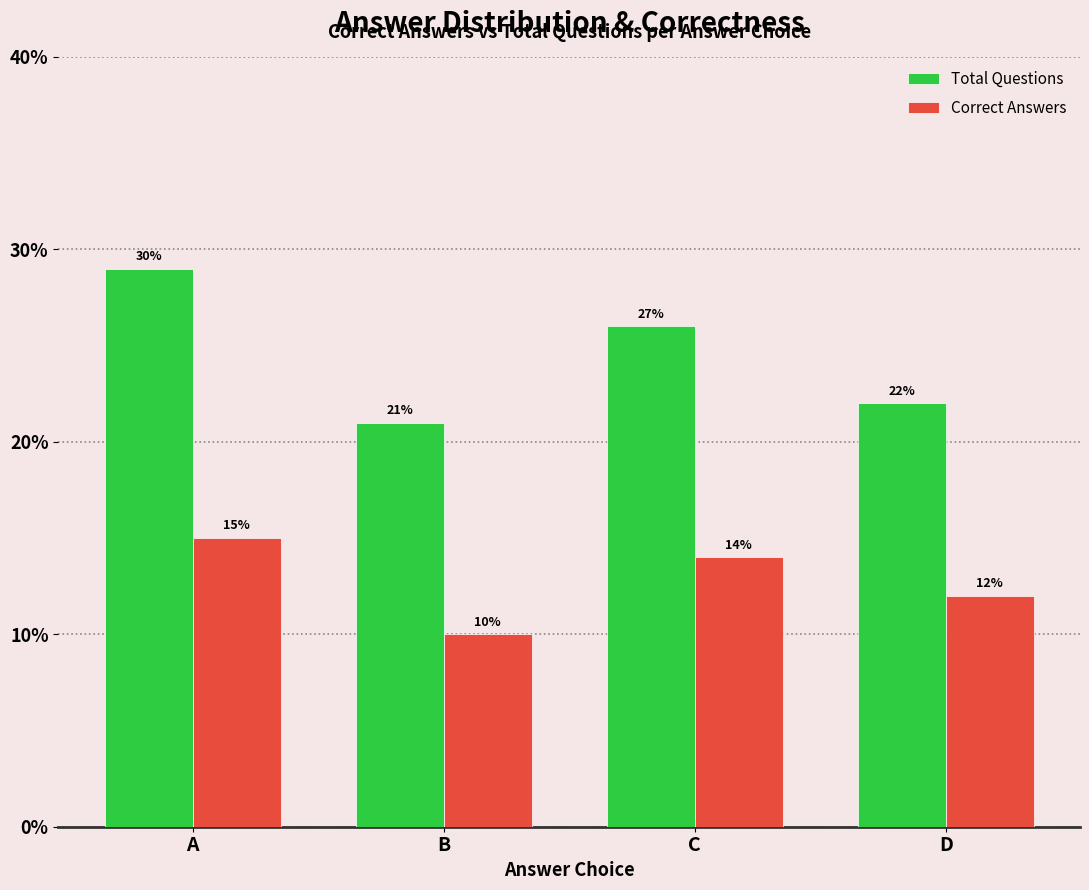

Which category has the highest value across all series?

A